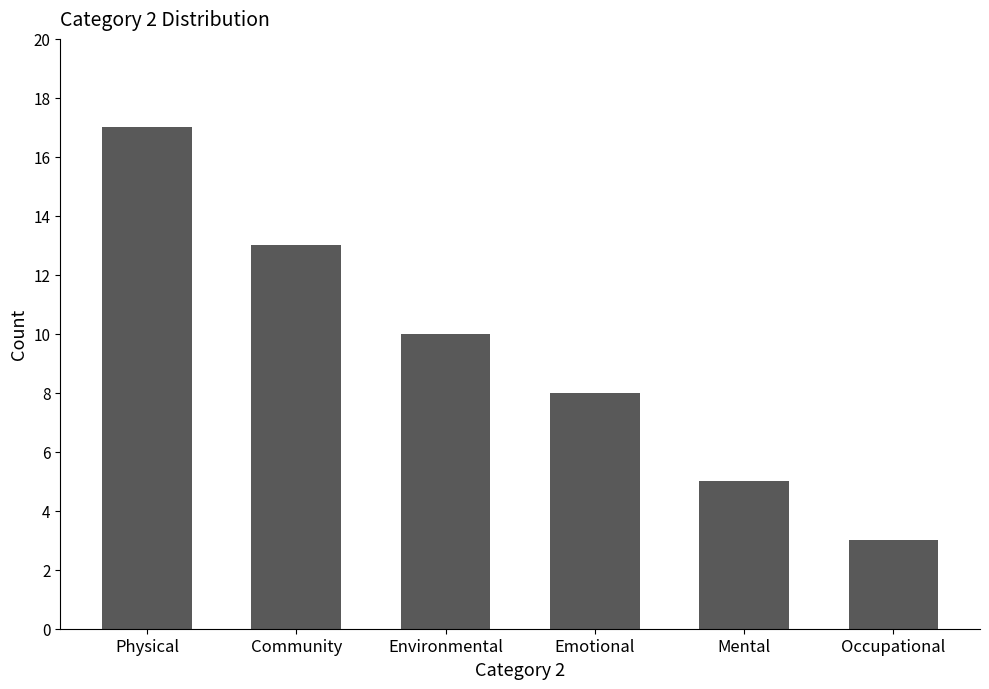

The value at Environmental is 6. True or false?

False